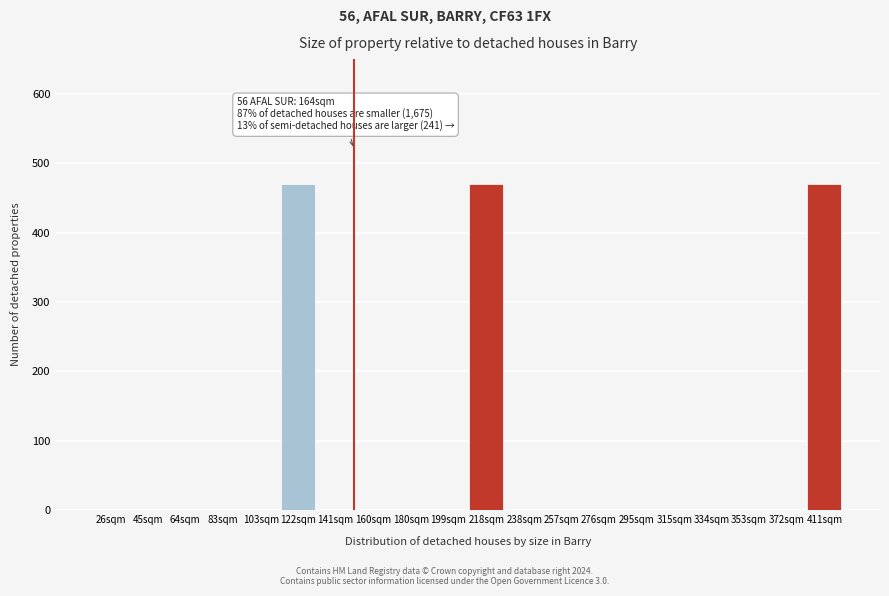

Reading right to left, extract all data points from this chart.

411sqm=470	372sqm=0	353sqm=0	334sqm=0	315sqm=0	295sqm=0	276sqm=0	257sqm=0	238sqm=0	218sqm=470	199sqm=0	180sqm=0	160sqm=0	141sqm=0	122sqm=470	103sqm=0	83sqm=0	64sqm=0	45sqm=0	26sqm=0